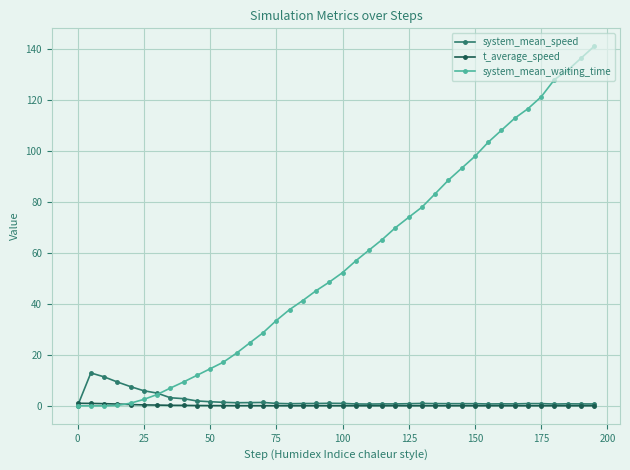

True or false: t_average_speed has more than 1 interior local peaks.

True